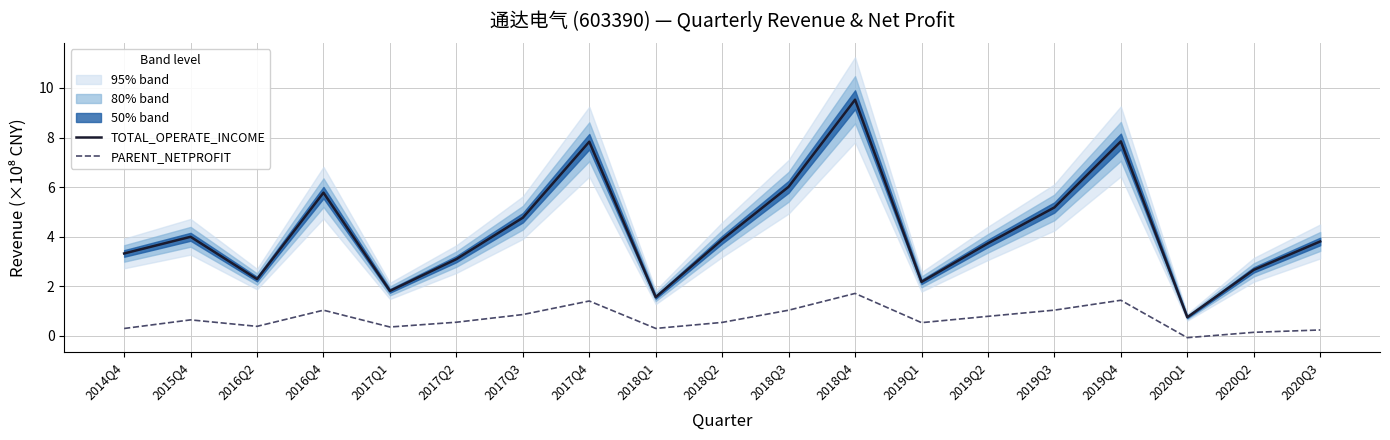

Which has a higher value, 2017Q1 or 2018Q3?

2018Q3